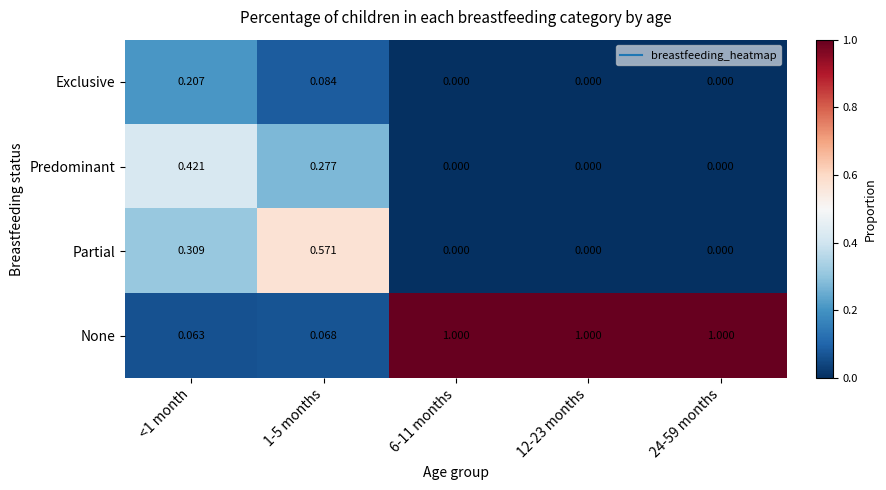

Which series has the largest total across all categories?

None